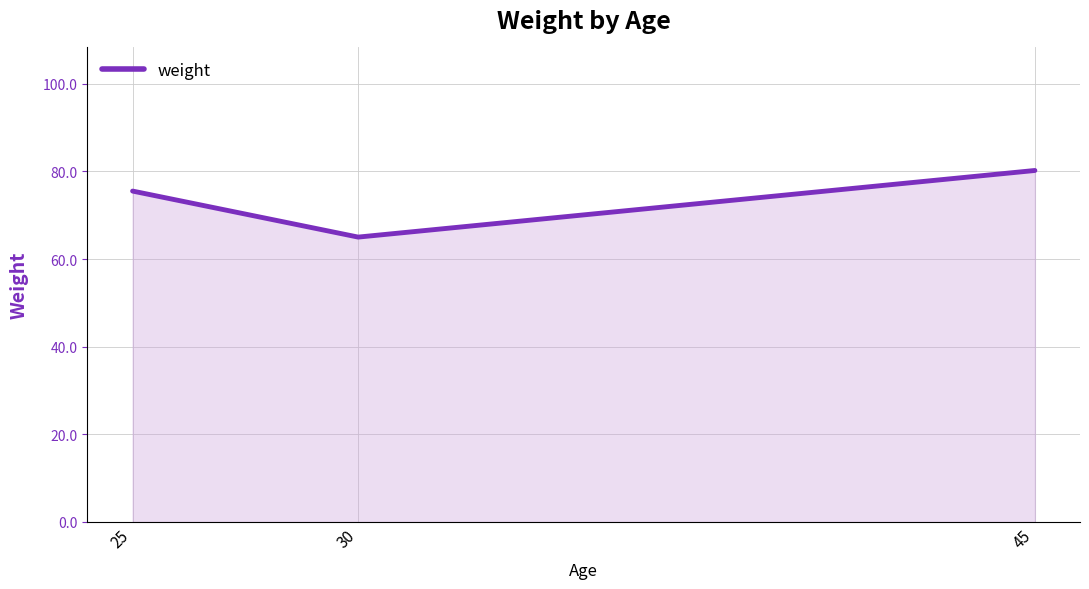

List the labels in order of value, largest first.

45, 25, 30